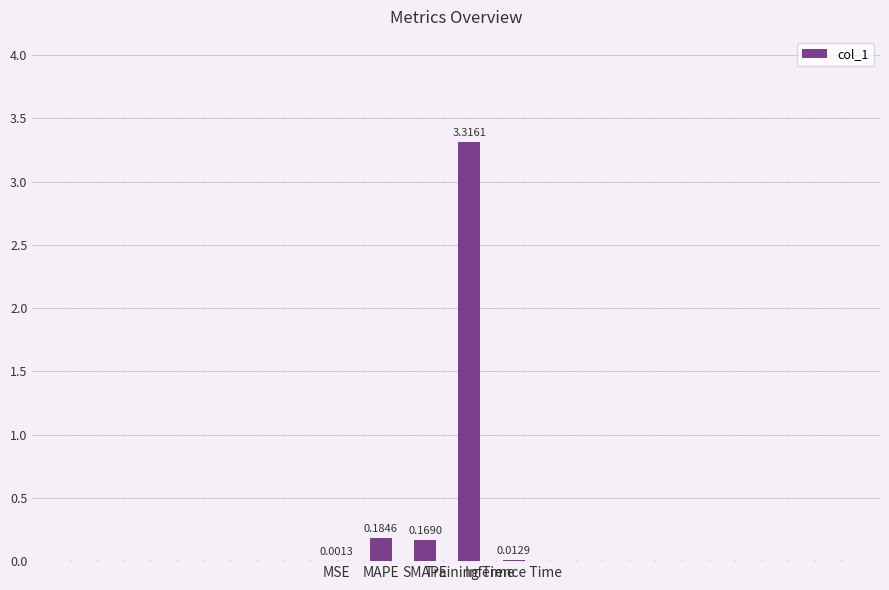

What is the sum of all values?

3.7